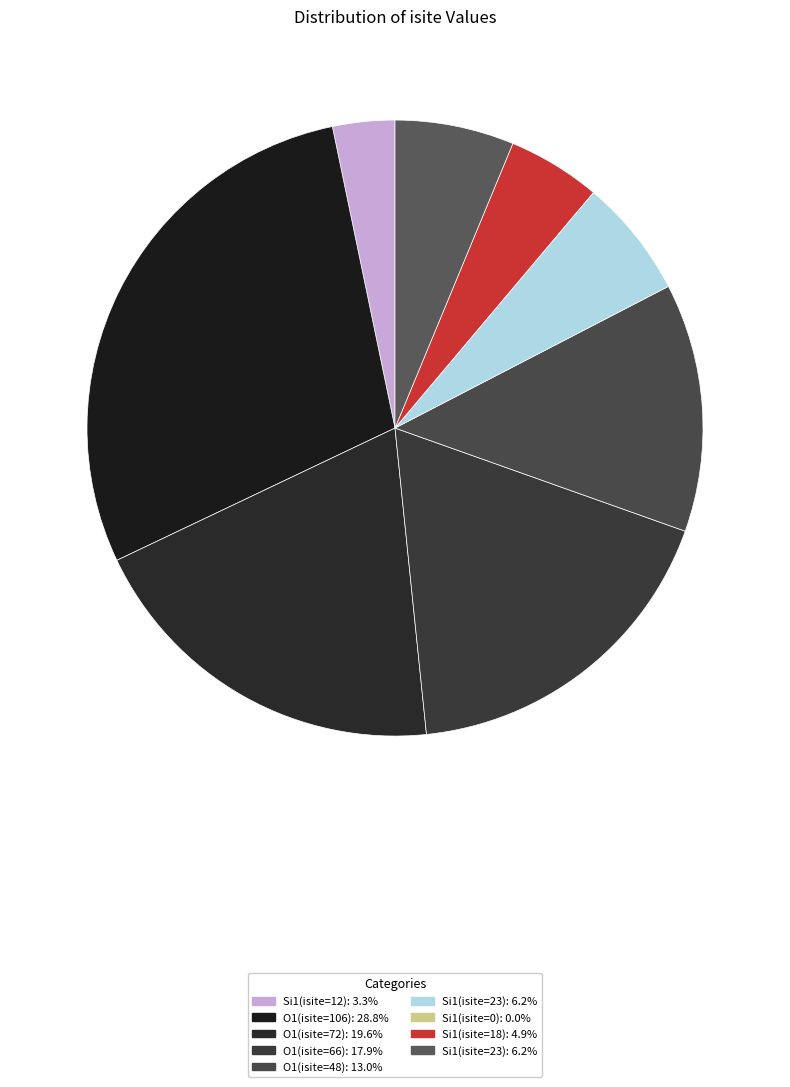

Is there any slice that represents more than half of the pie?

No